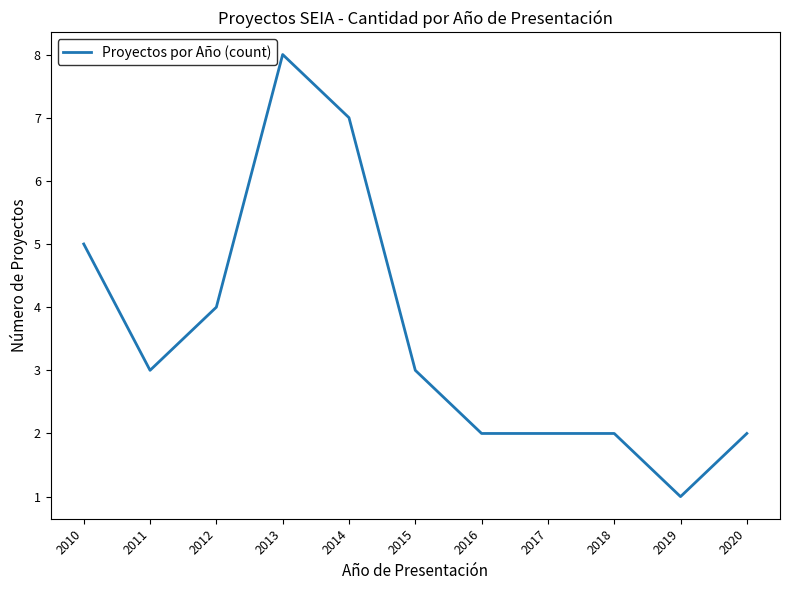

Where does the data first go above 3?

2010